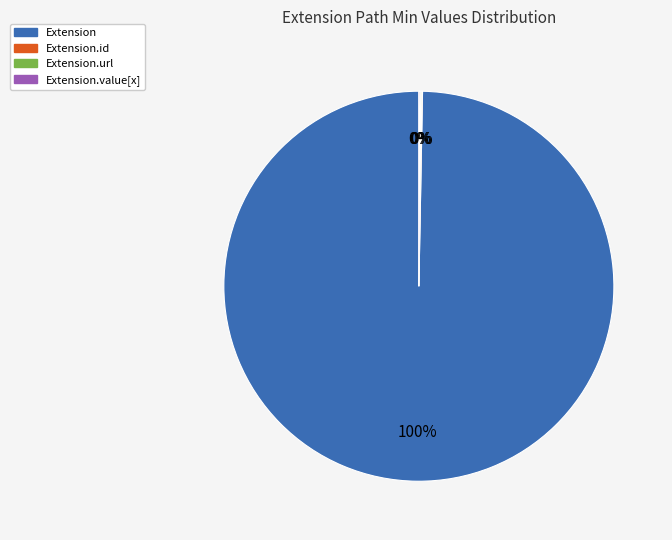

Is there any slice that represents more than half of the pie?

Yes